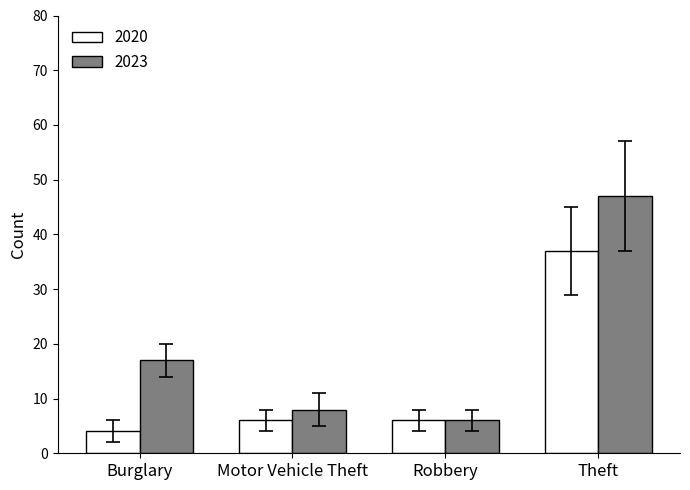

Which series has the largest range (max minus min)?

2023